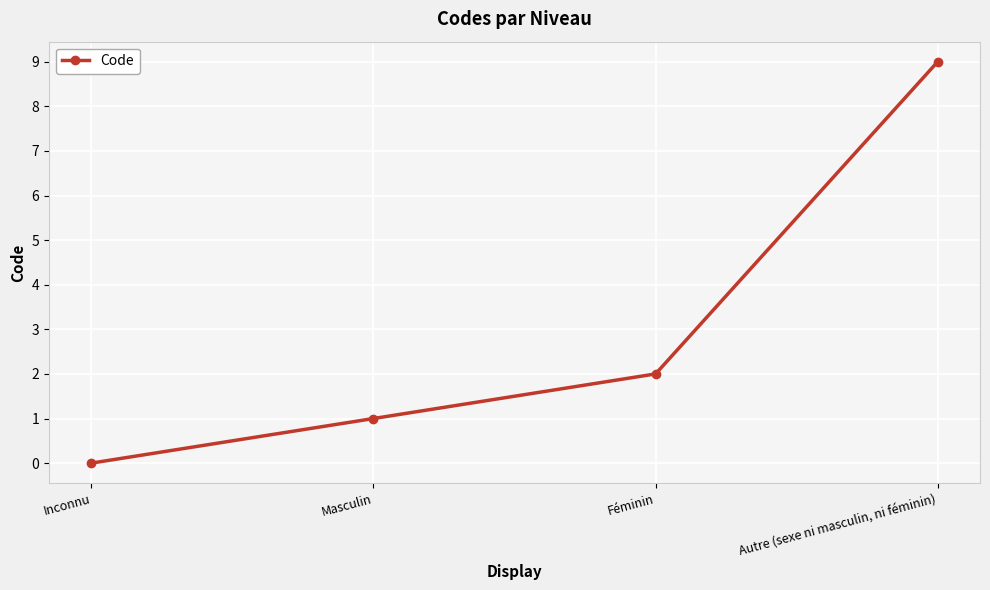

Reading left to right, what are all the values shown in this chart?

0	1	2	9